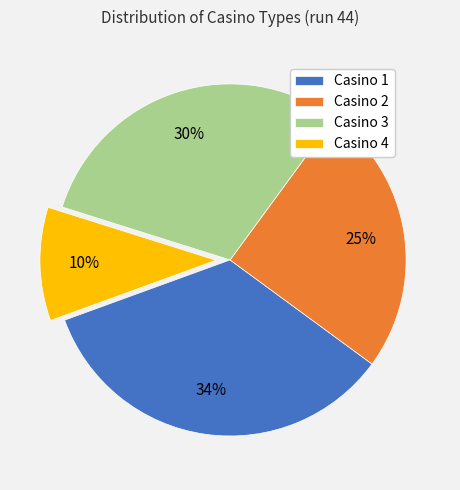

What percentage is the Casino 3 slice, to the nearest percent?

30%